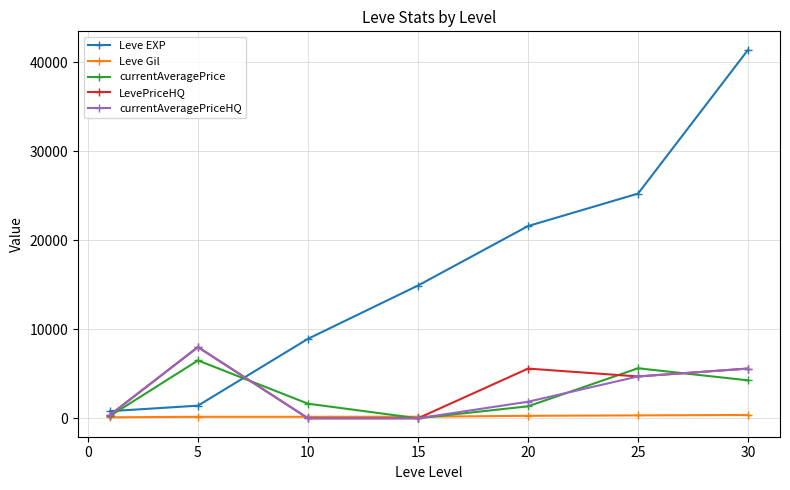

What is the highest value of the Leve EXP series?

41410.0